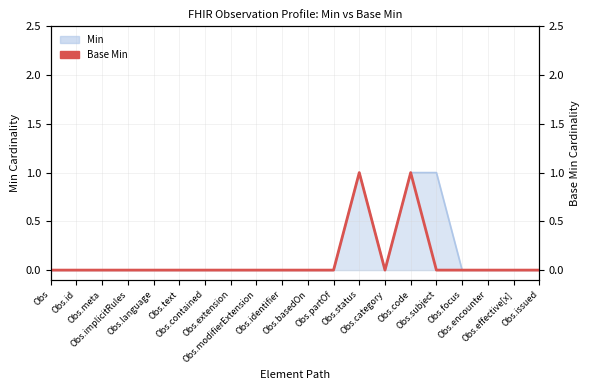

How many lines are shown in the chart?

1